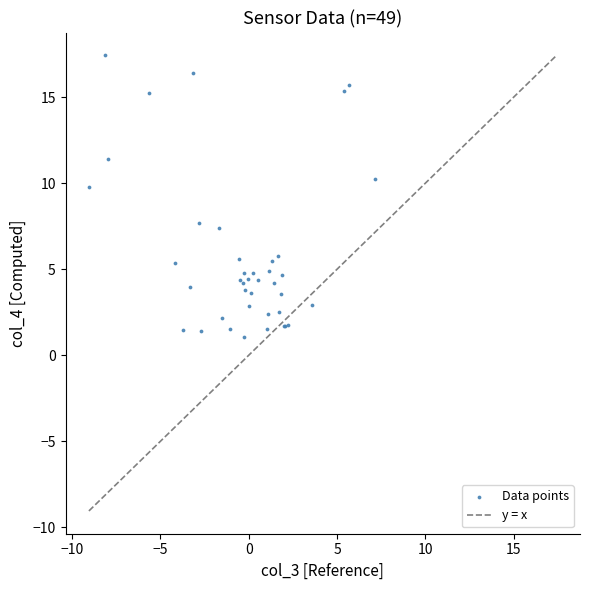

What Y value in the scatter plot is closest to 9?

9.8